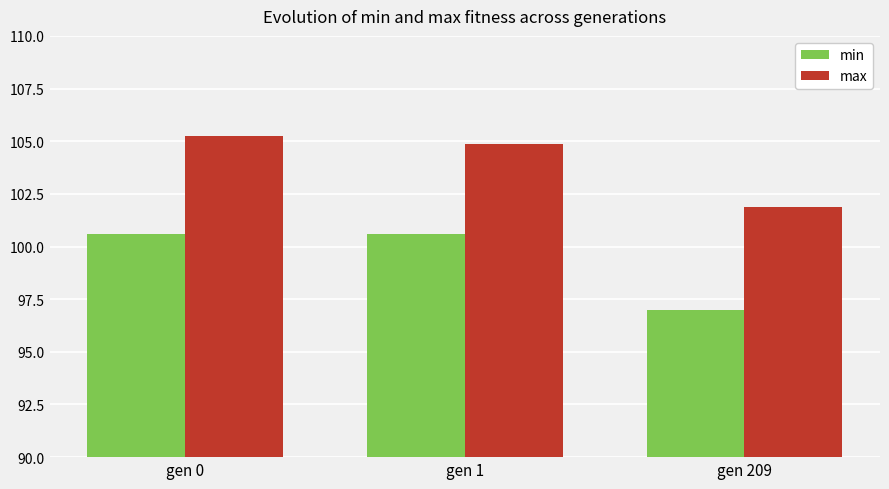

Rank the series by their maximum value, from highest to lowest.

max, min